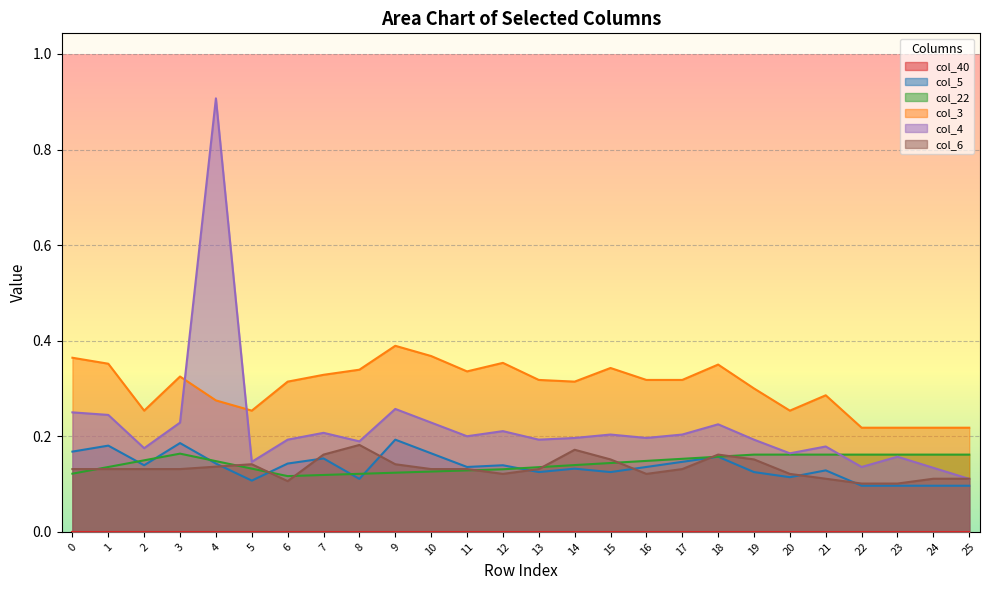

What is the difference between the second highest and minimum values in the col_6 series?

0.1